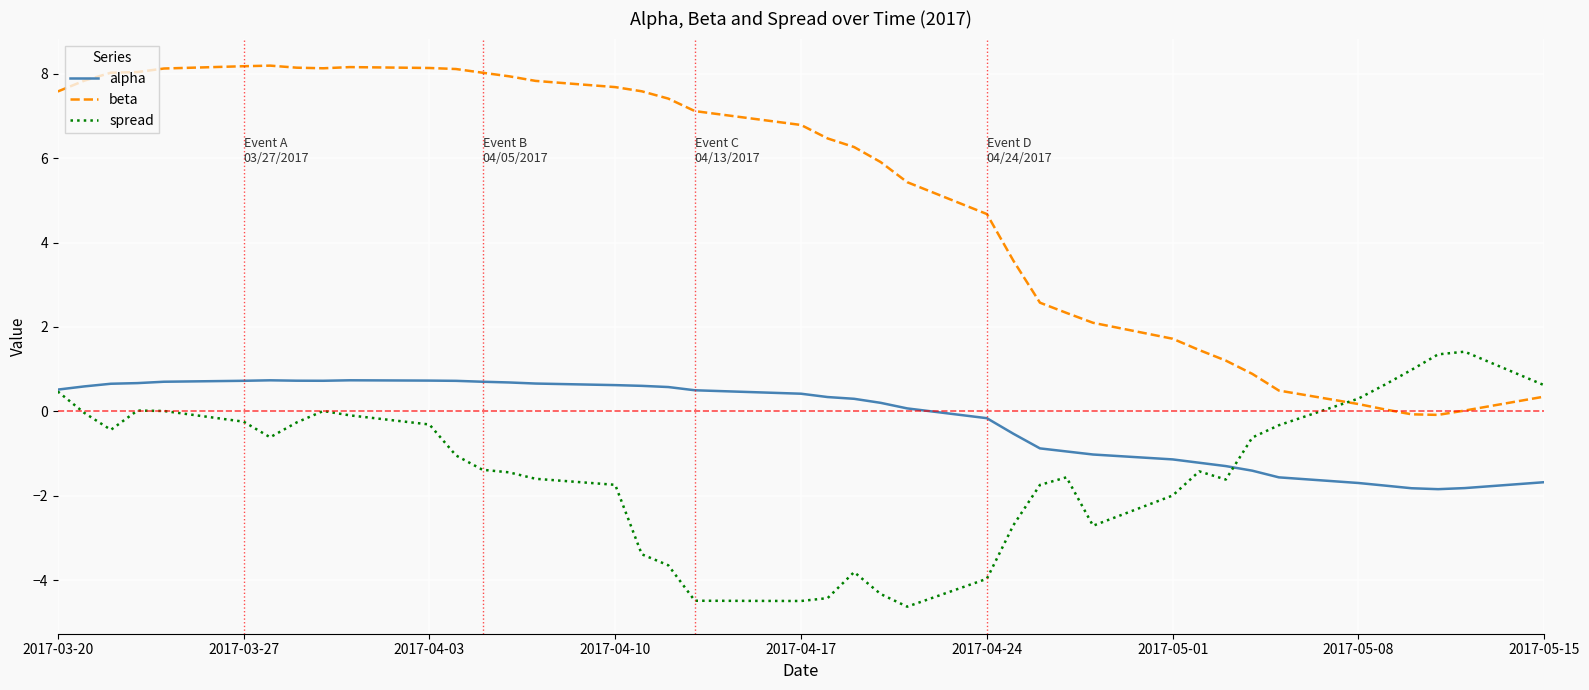

Which series has the largest total across all categories?

beta